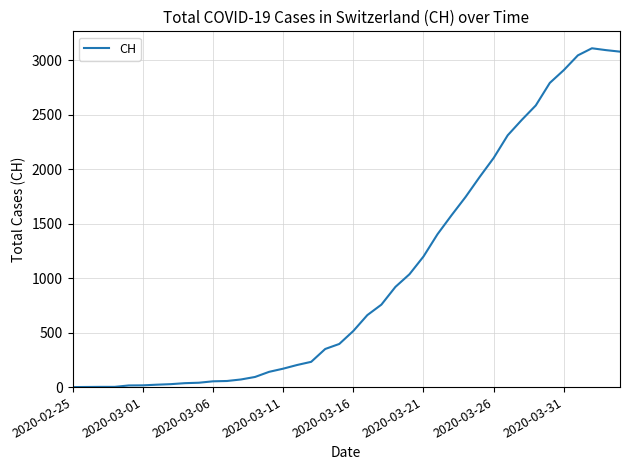

What is the difference between the maximum and minimum values?

3111